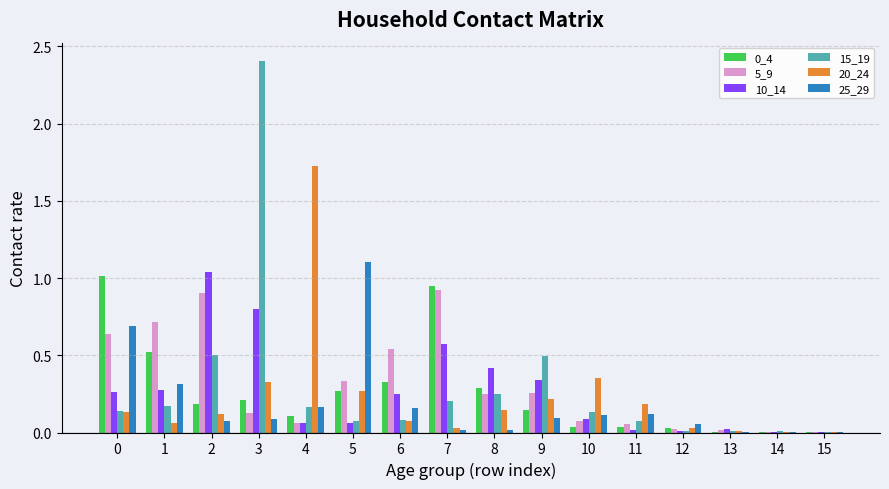

At which category does the chart reach its peak across all series?

3